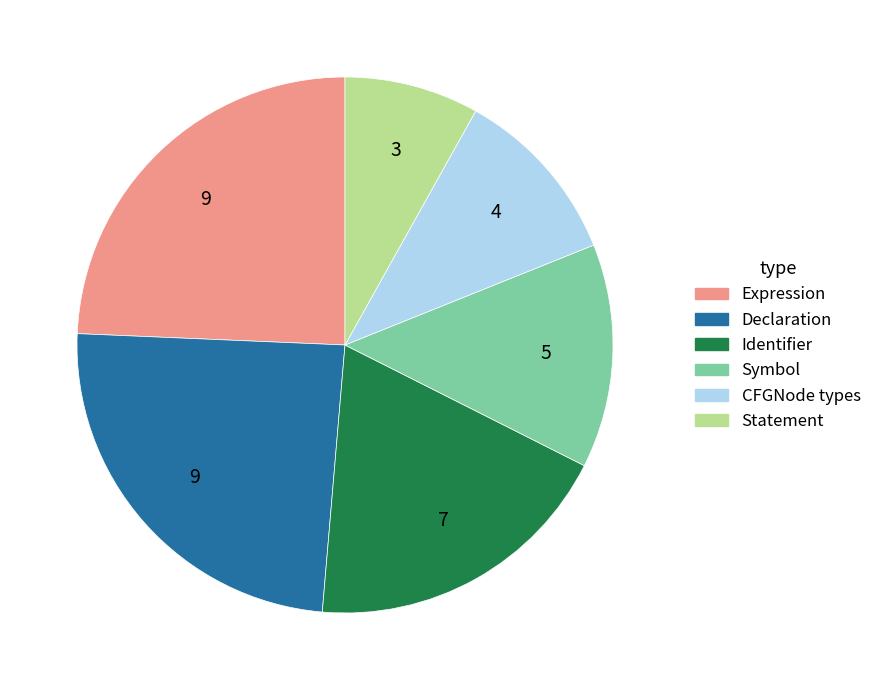

Combined, do Symbol and CFGNode types account for over 50%?

No